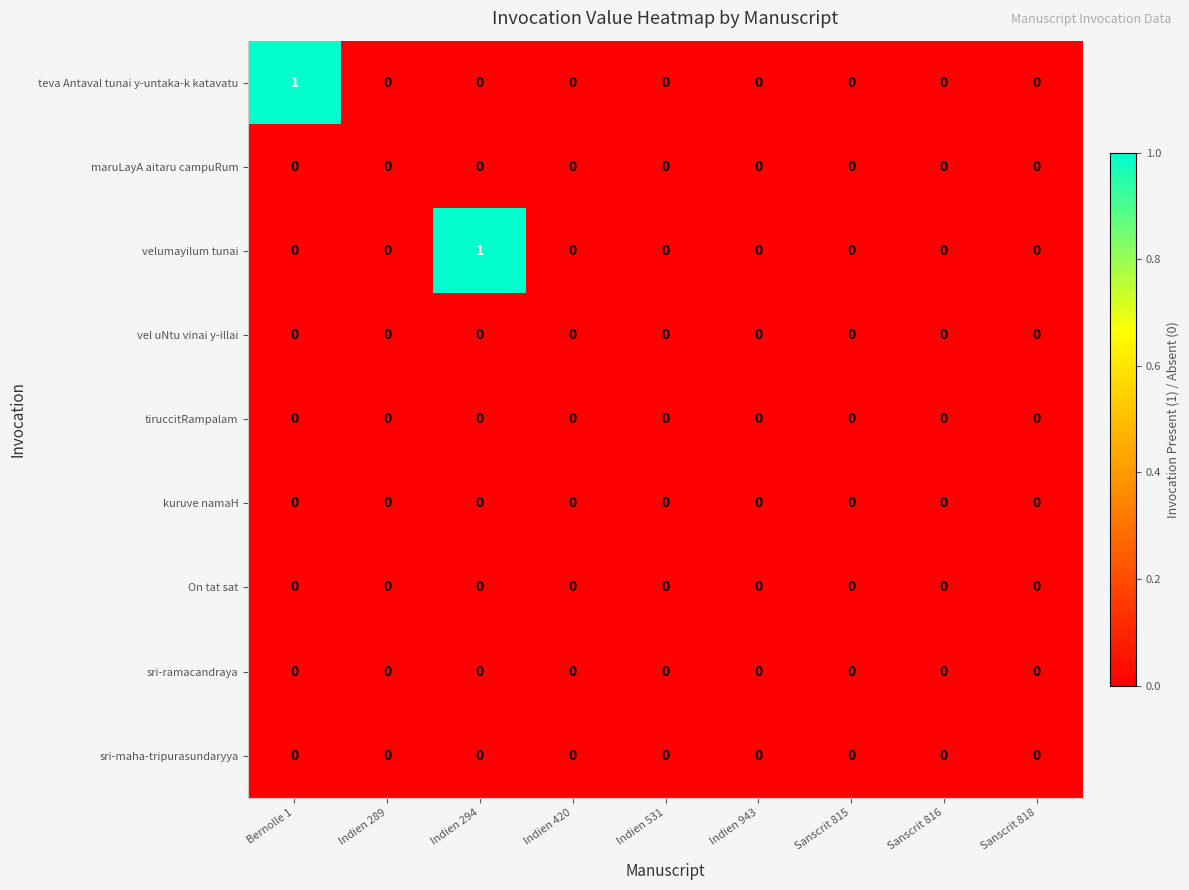

The value of velumayilum tunai at Indien 294 is 1. True or false?

True